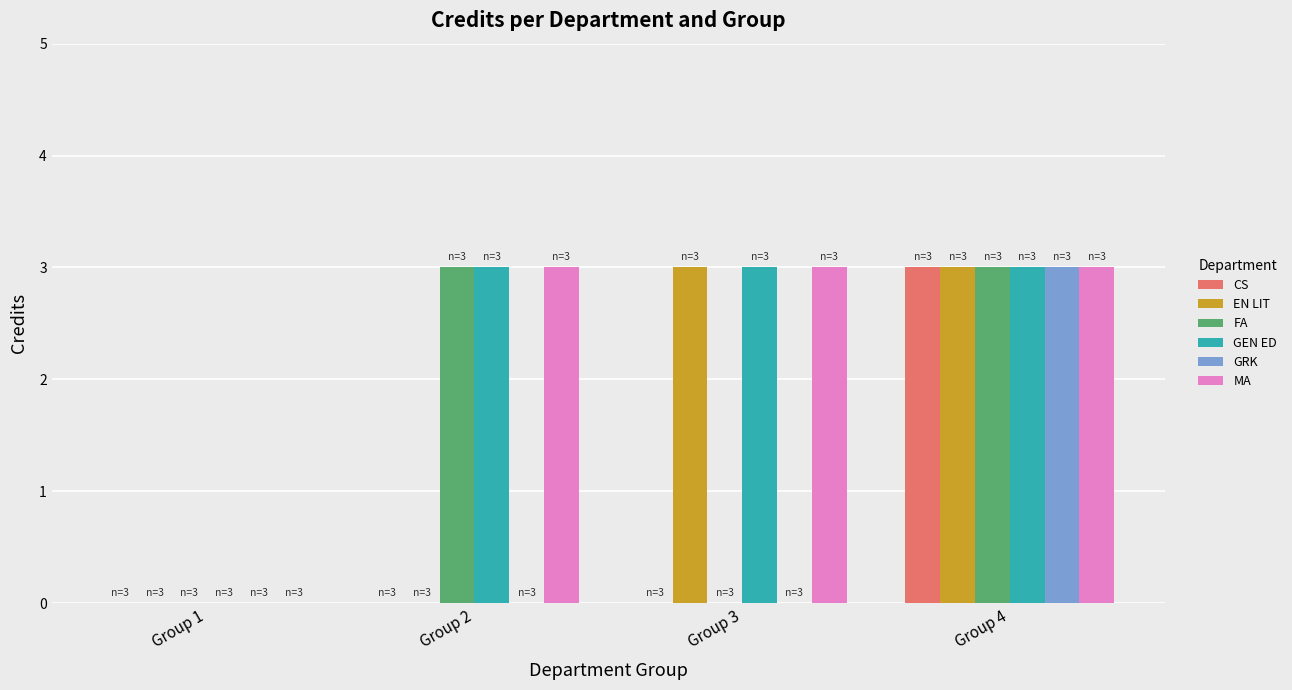

What is the greatest value displayed?

3